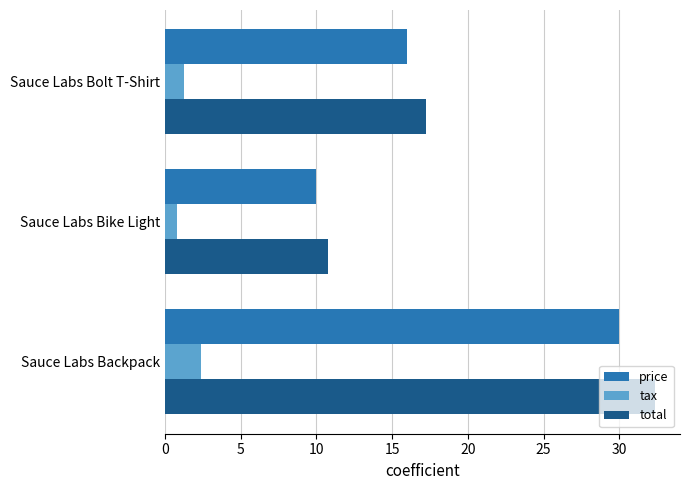

True or false: tax has a value of 0.8 at Sauce Labs Bike Light.

True